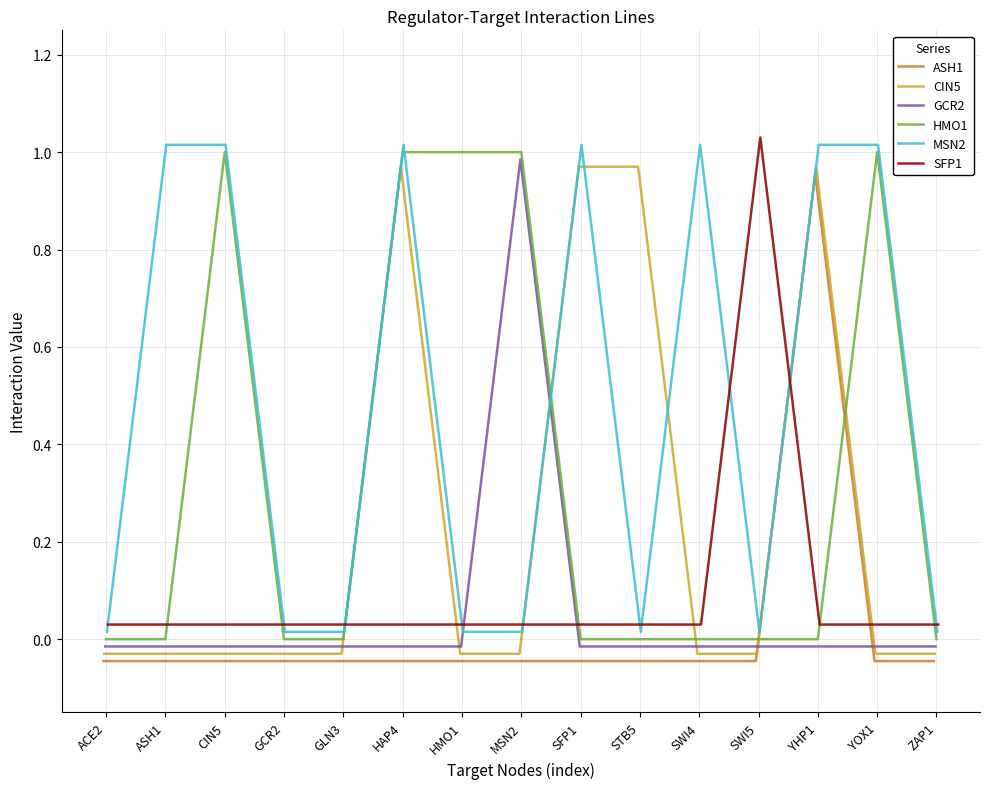

Reading left to right, transcribe all the data shown in this chart.

ASH1: -0.0	-0.0	-0.0	-0.0	-0.0	-0.0	-0.0	-0.0	-0.0	-0.0	-0.0	-0.0	1.0	-0.0	-0.0
CIN5: -0.0	-0.0	-0.0	-0.0	-0.0	1.0	-0.0	-0.0	1.0	1.0	-0.0	-0.0	1.0	-0.0	-0.0
GCR2: -0.0	-0.0	-0.0	-0.0	-0.0	-0.0	-0.0	1.0	-0.0	-0.0	-0.0	-0.0	-0.0	-0.0	-0.0
HMO1: 0.0	0.0	1.0	0.0	0.0	1.0	1.0	1.0	0.0	0.0	0.0	0.0	0.0	1.0	0.0
MSN2: 0.0	1.0	1.0	0.0	0.0	1.0	0.0	0.0	1.0	0.0	1.0	0.0	1.0	1.0	0.0
SFP1: 0.0	0.0	0.0	0.0	0.0	0.0	0.0	0.0	0.0	0.0	0.0	1.0	0.0	0.0	0.0